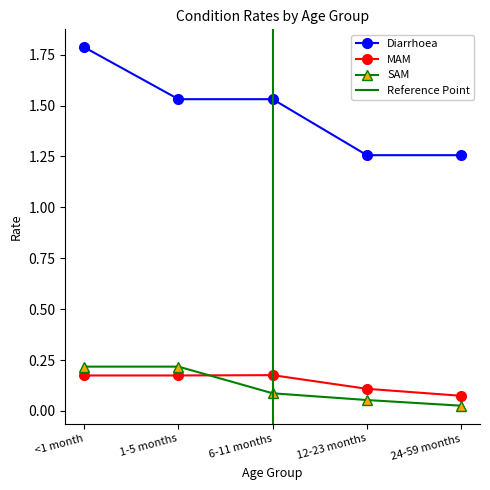

What is the sum of all MAM values?

0.7